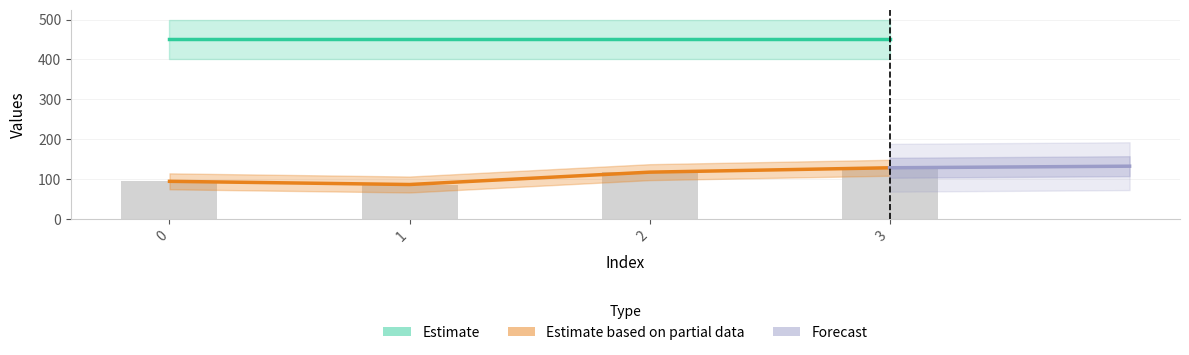

What is the difference between the maximum and second lowest values?

34